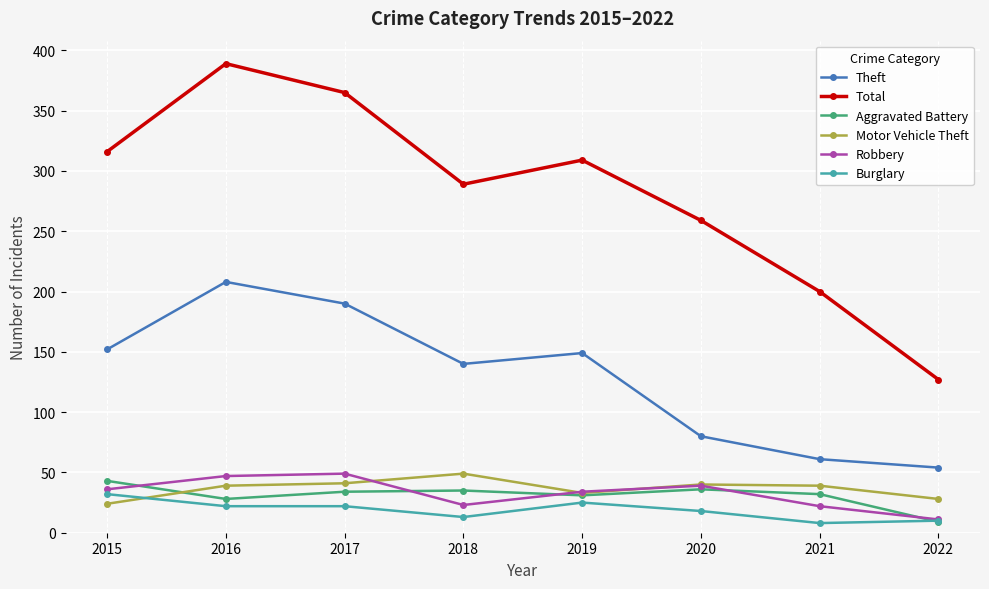

What is the average value of the Robbery series?

33